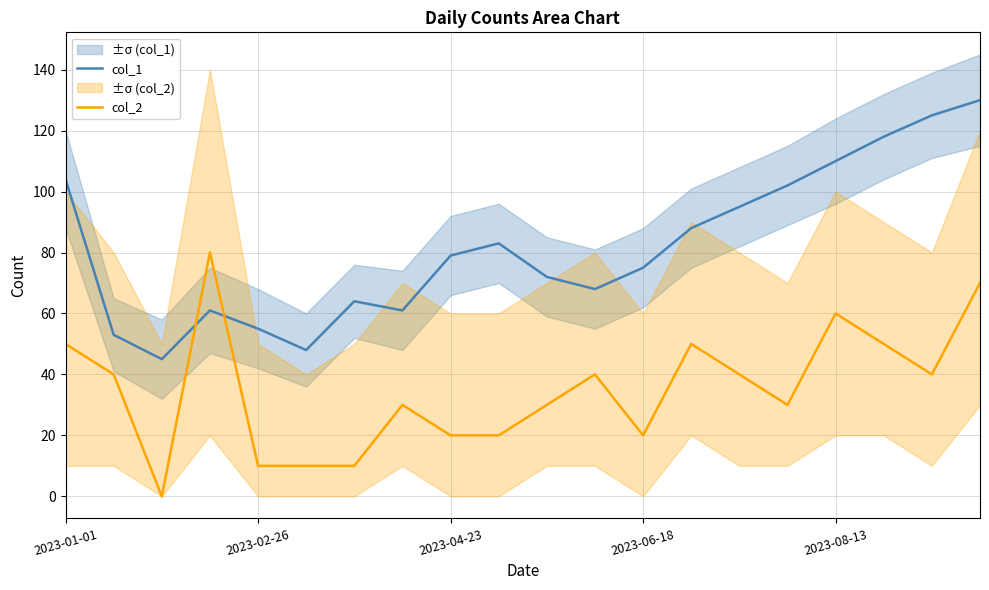

The value of col_2 at 15 is 13. True or false?

False